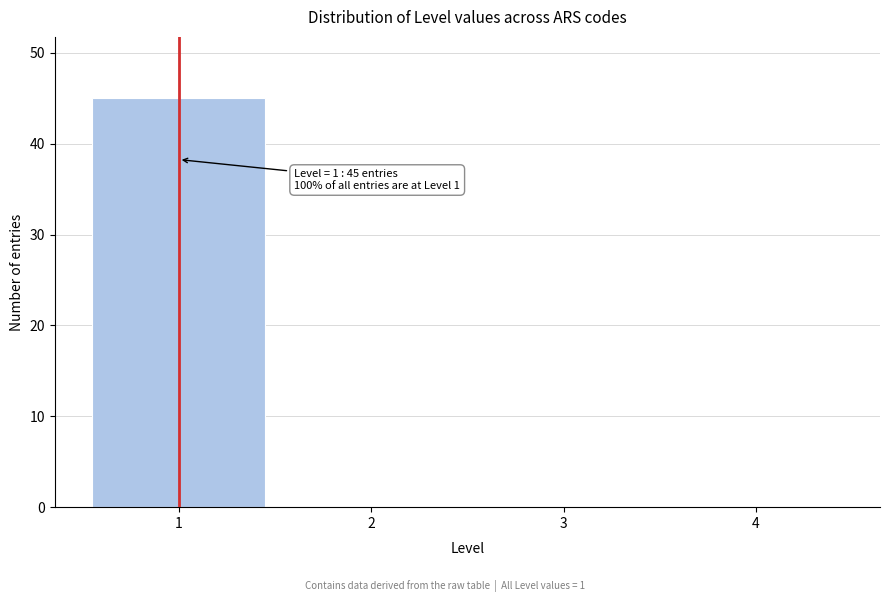

Over which range of the x-axis is the bar tallest?

0.5 to 1.5